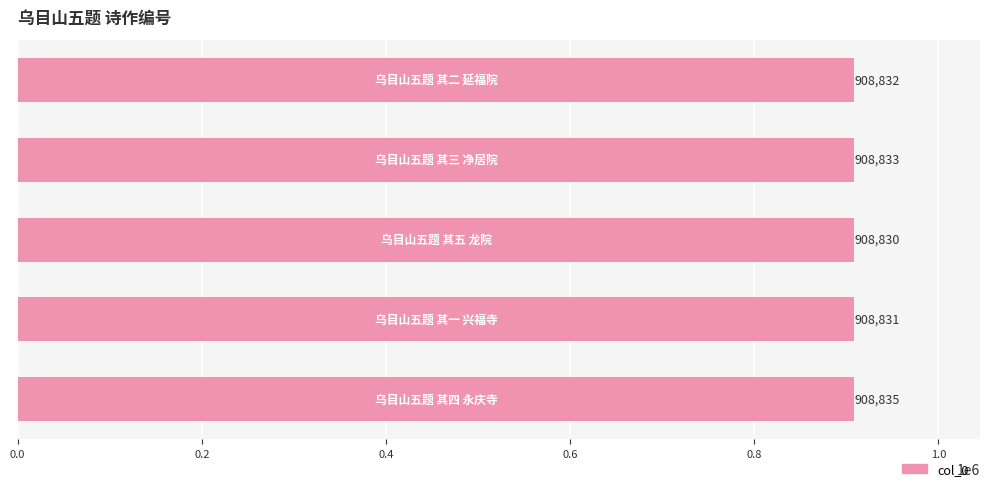

Reading bottom to top, extract all data points from this chart.

908835	908831	908830	908833	908832